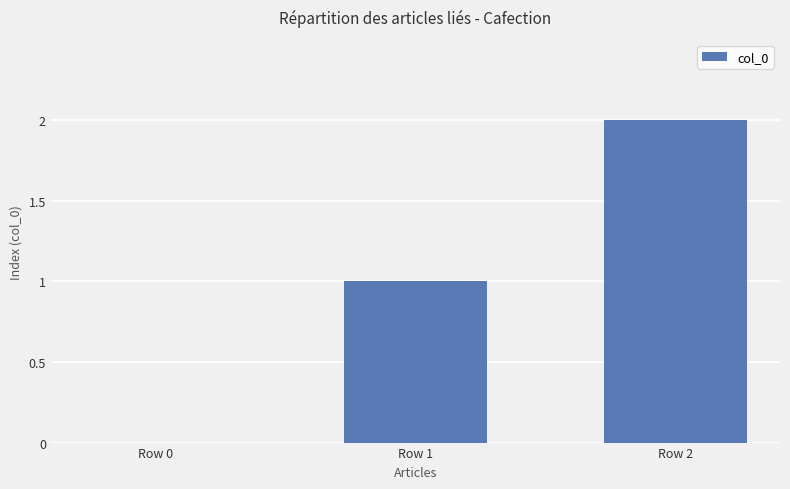

True or false: the data shows 3 at Row 2.

False